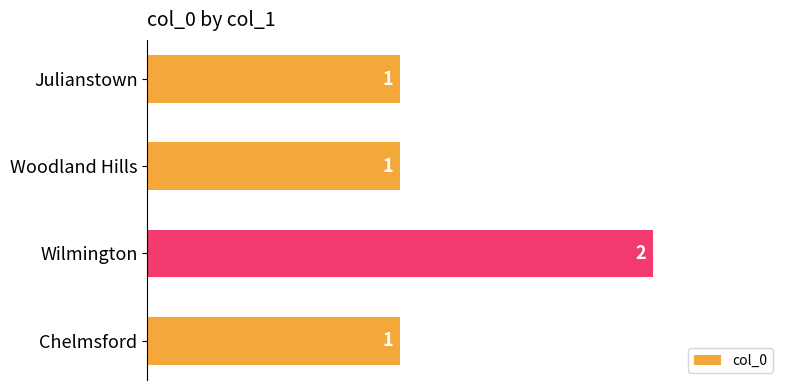

What is the ratio of the value at Chelmsford to the value at Julianstown?

1.0